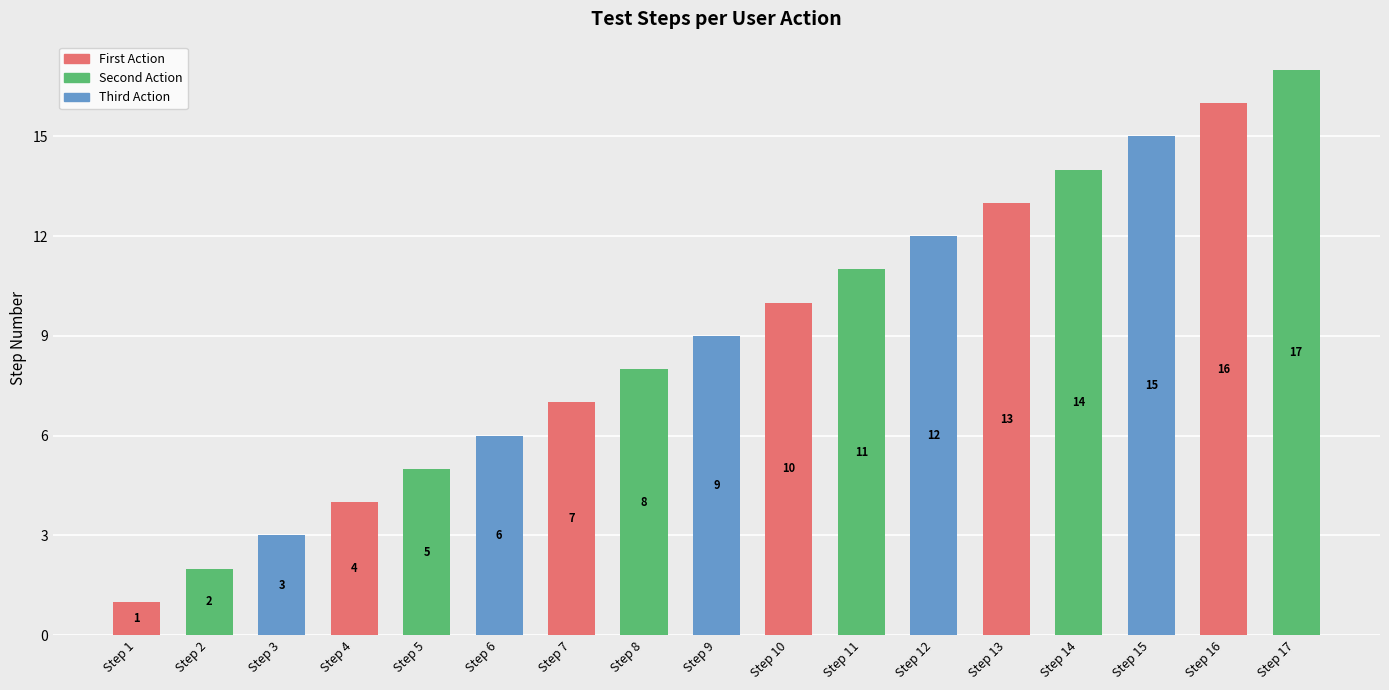

How many series are shown in this chart?

1